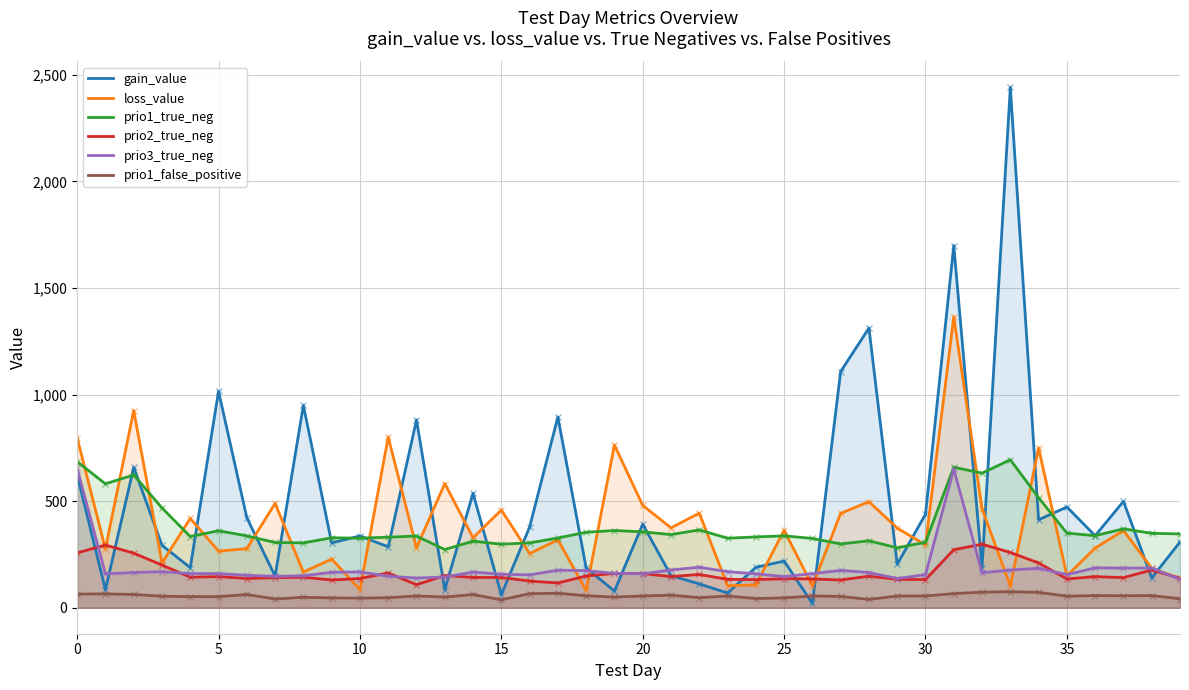

How many times do loss_value and prio2_true_neg cross each other?

13